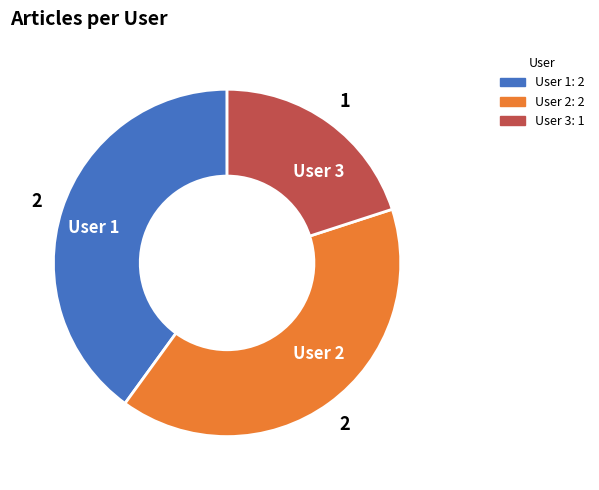

Does any single category account for the majority?

No